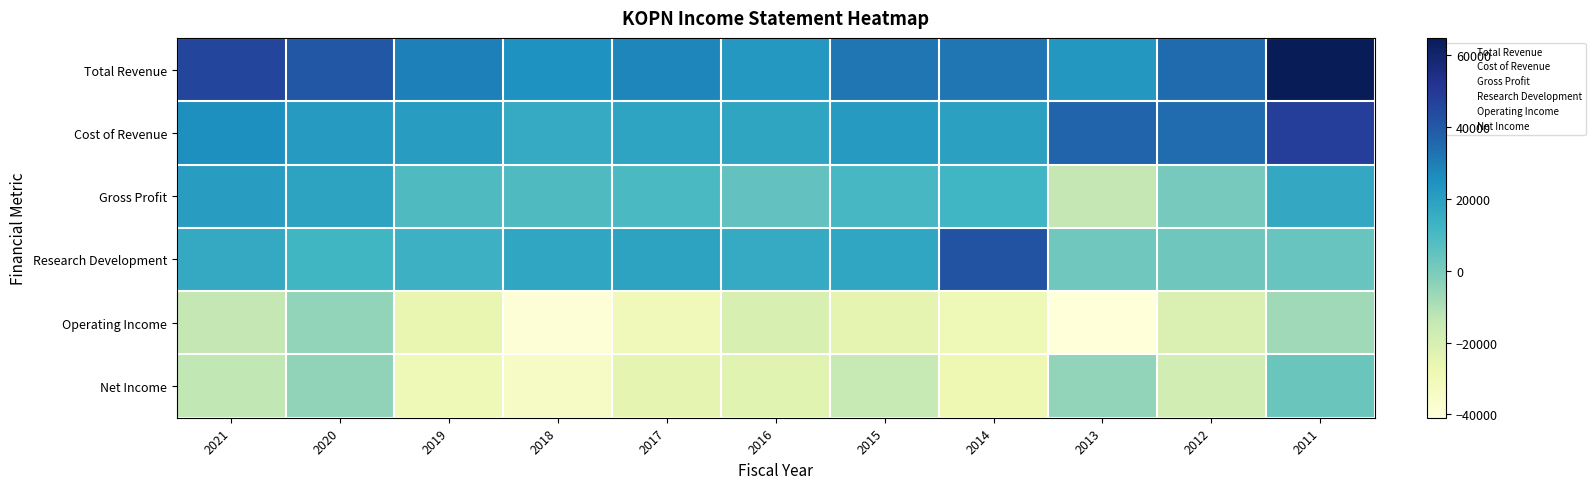

Which series has the largest range (max minus min)?

Total Revenue